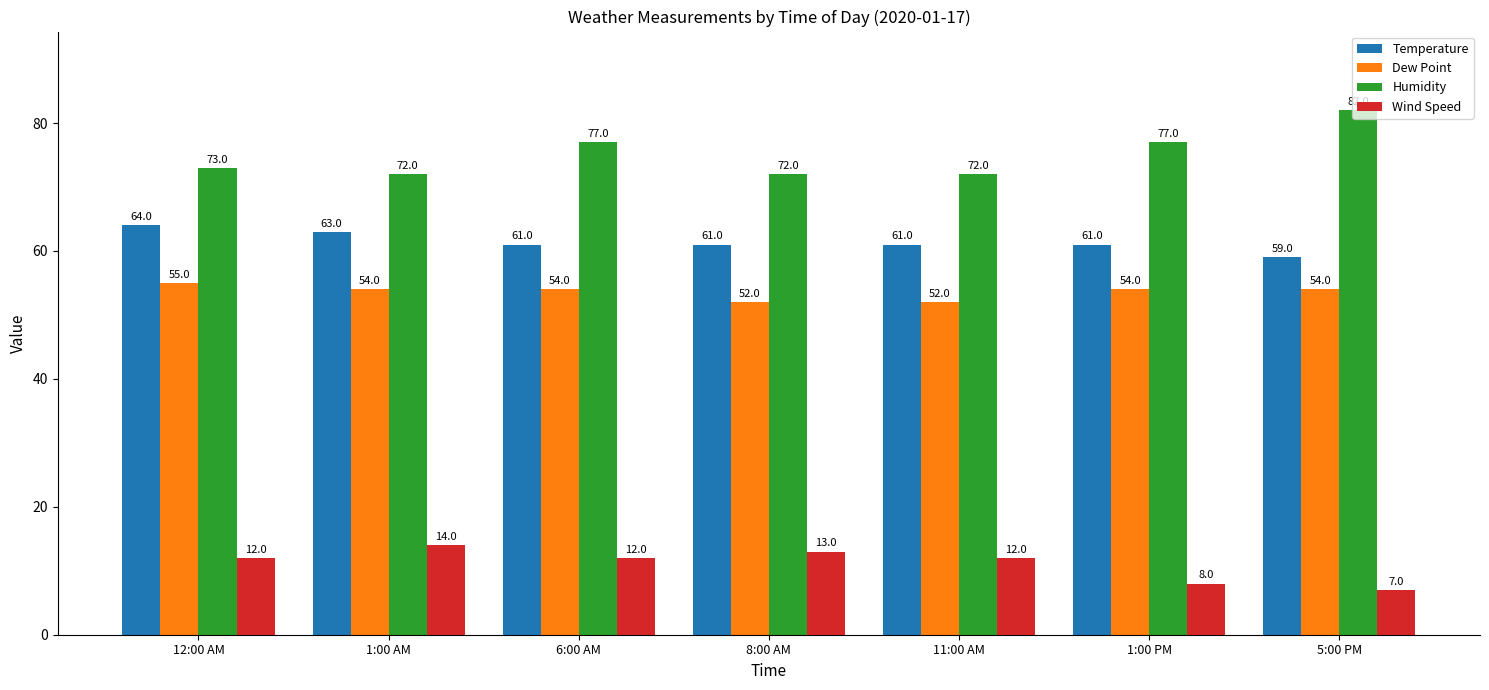

List the series in order of their peak value, lowest first.

Wind Speed, Dew Point, Temperature, Humidity